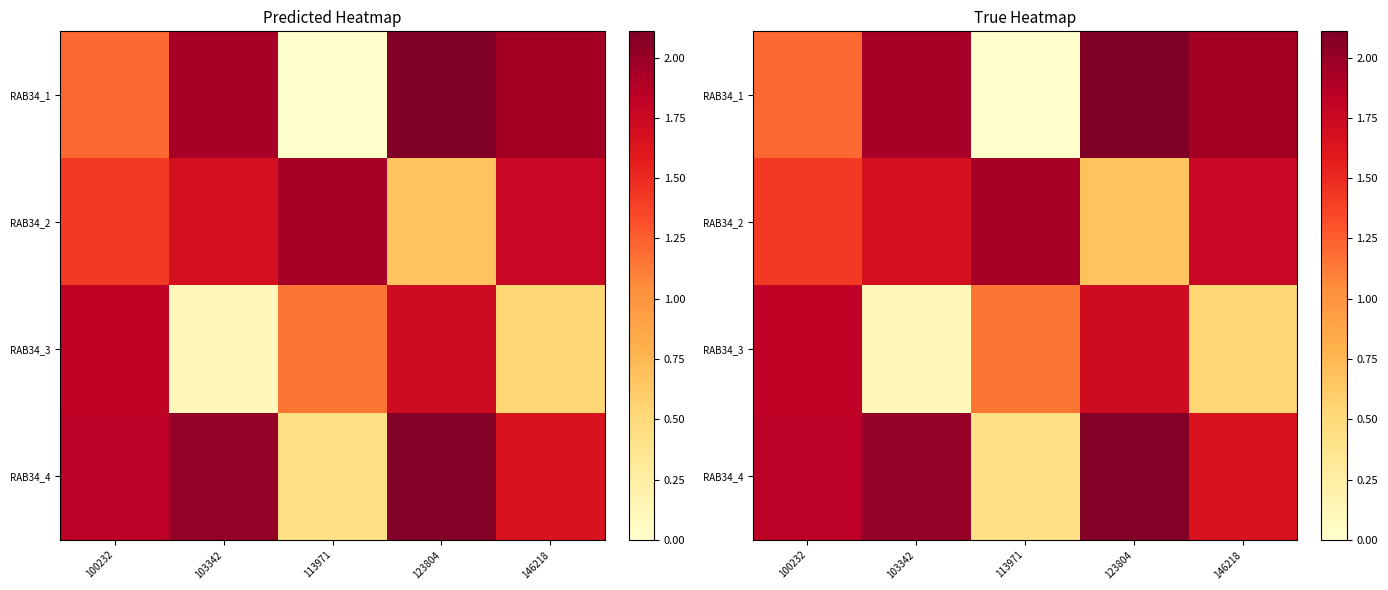

Is the value of RAB34_1 at 113971 greater than the value of RAB34_4 at 123804?

No